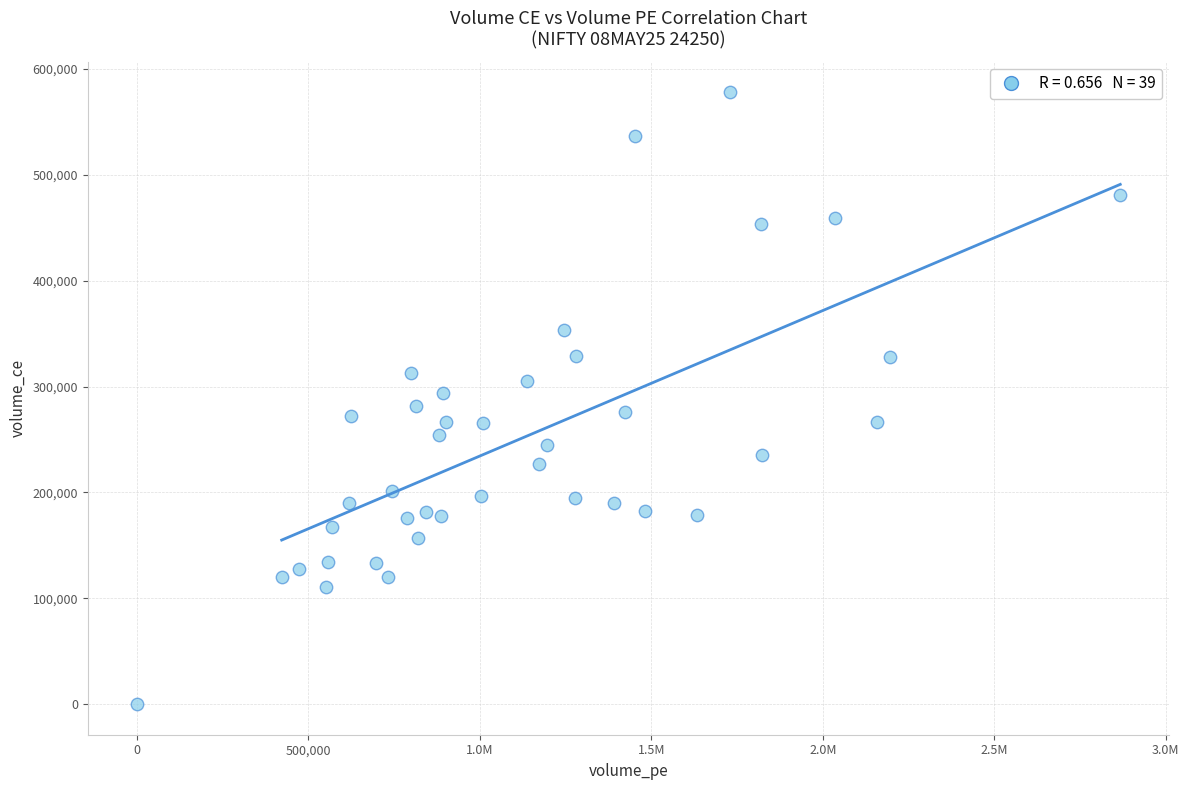

What is the range of Y values (max minus min)?

577950